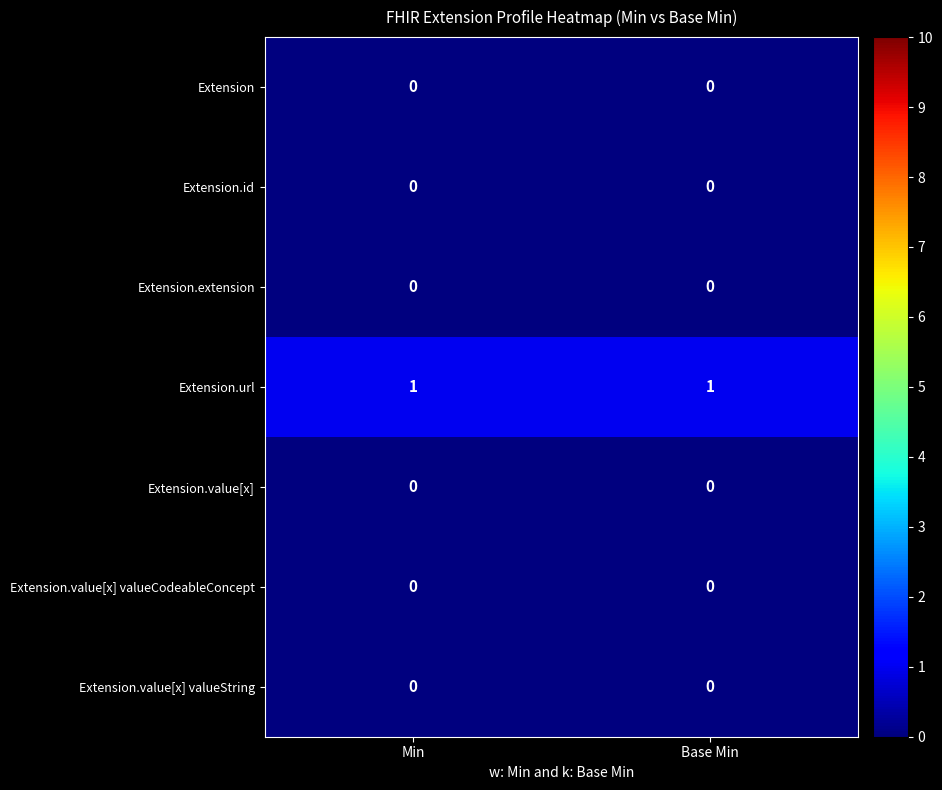

Reading left to right, transcribe all the data shown in this chart.

Extension: Min=0	Base Min=0
Extension.id: Min=0	Base Min=0
Extension.extension: Min=0	Base Min=0
Extension.url: Min=1	Base Min=1
Extension.value[x]: Min=0	Base Min=0
Extension.value[x] valueCodeableConcept: Min=0	Base Min=0
Extension.value[x] valueString: Min=0	Base Min=0